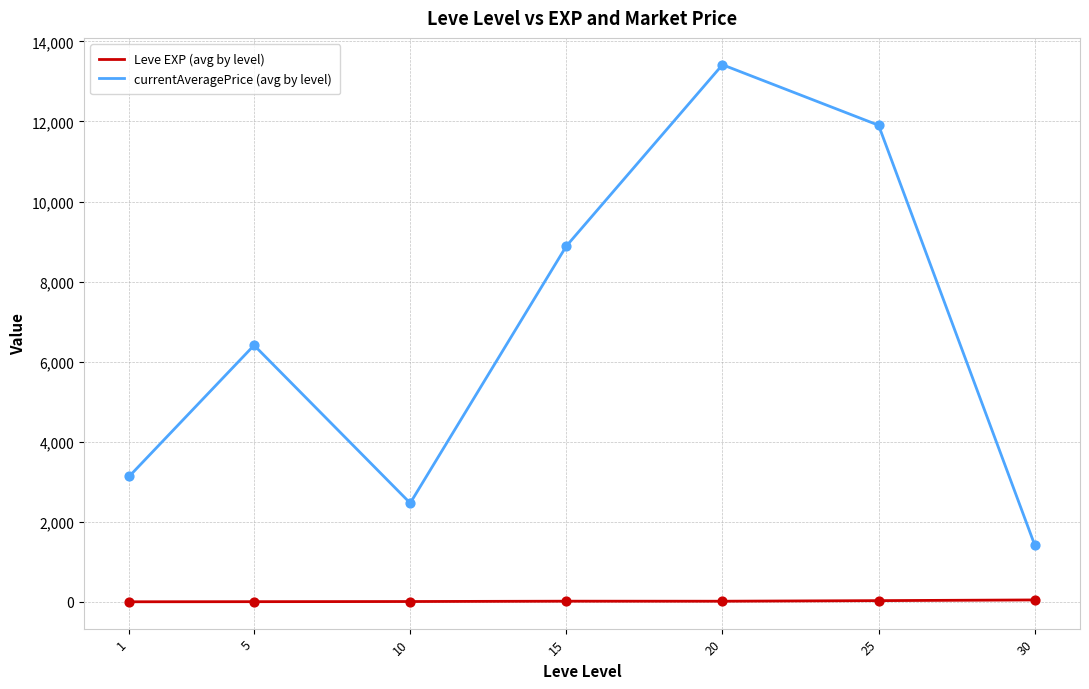

Which series has the largest total across all categories?

currentAveragePrice (avg by level)